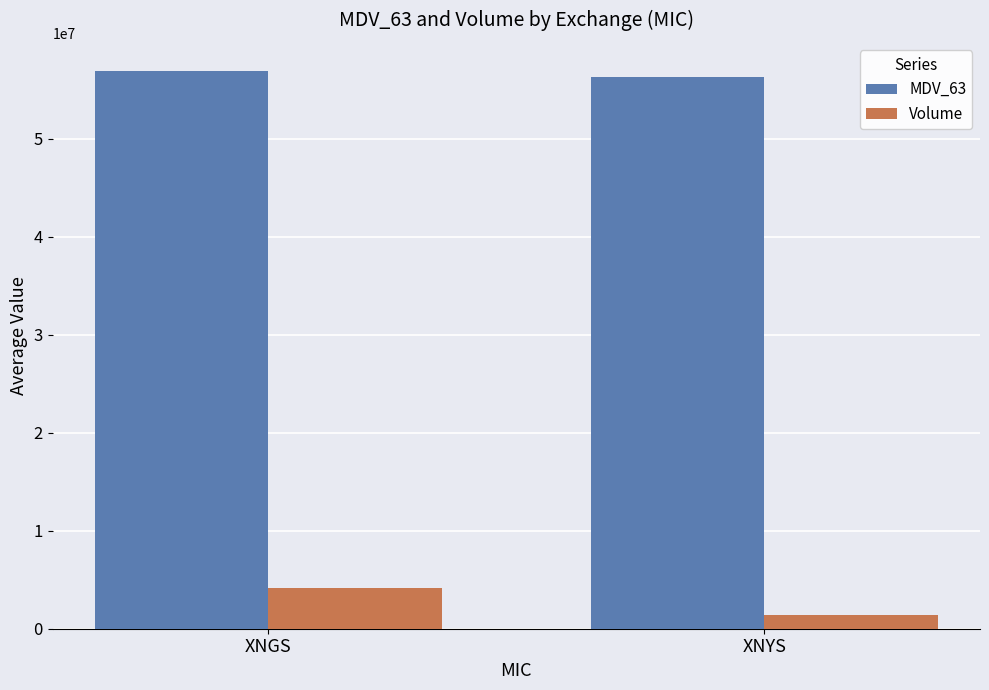

Rank the series at XNGS from lowest to highest value.

Volume, MDV_63